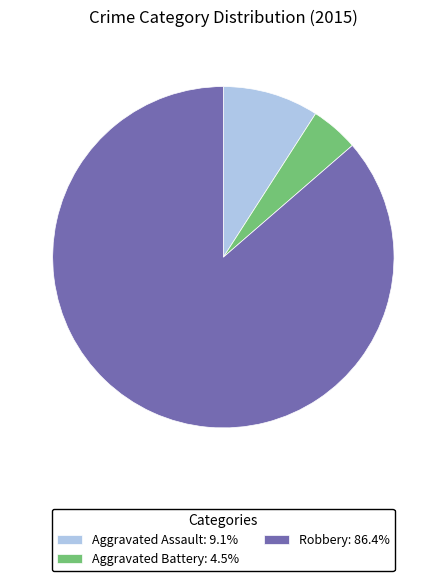

Is there a majority slice in this chart?

Yes